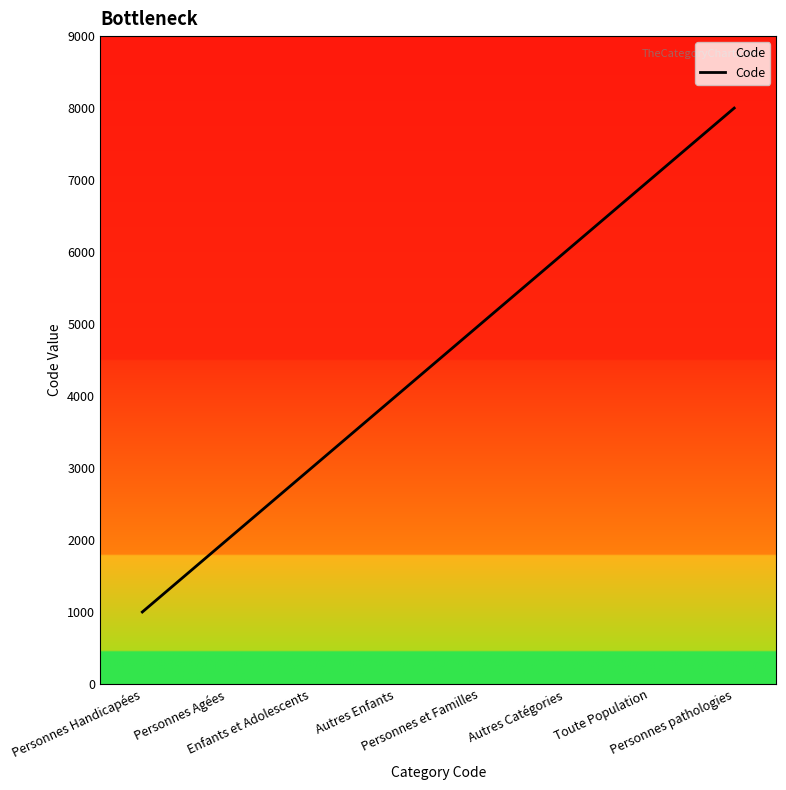

True or false: the data has more than 0 interior local peaks.

False